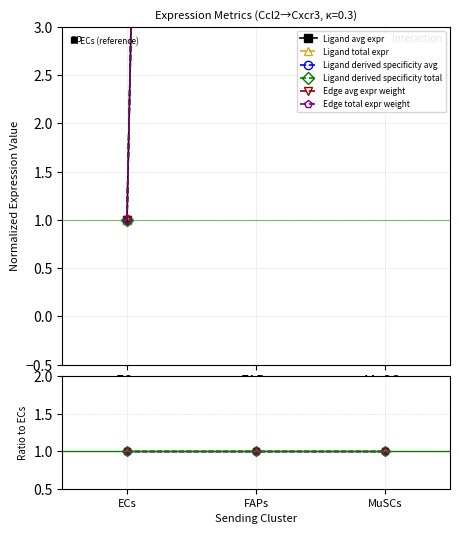

Rank the series by their maximum value, from lowest to highest.

Ligand derived specificity total, Edge avg expr weight, Ligand avg expr, Ligand total expr, Ligand derived specificity avg, Edge total expr weight